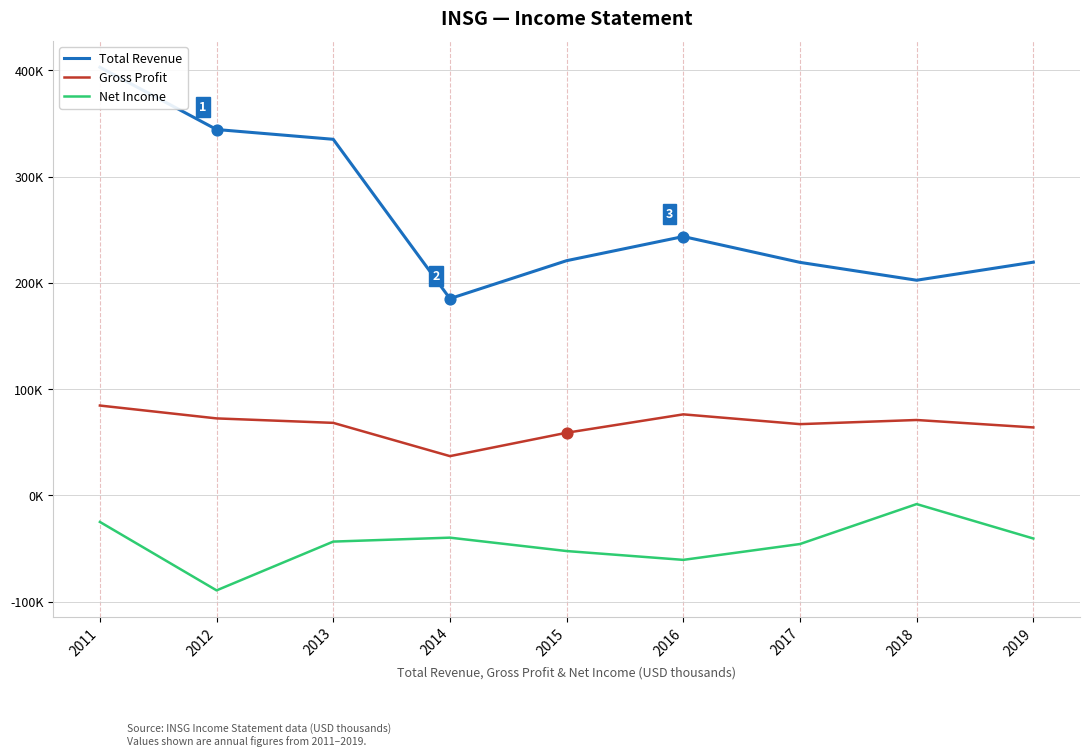

What is the total value across all series at 2017?

240700